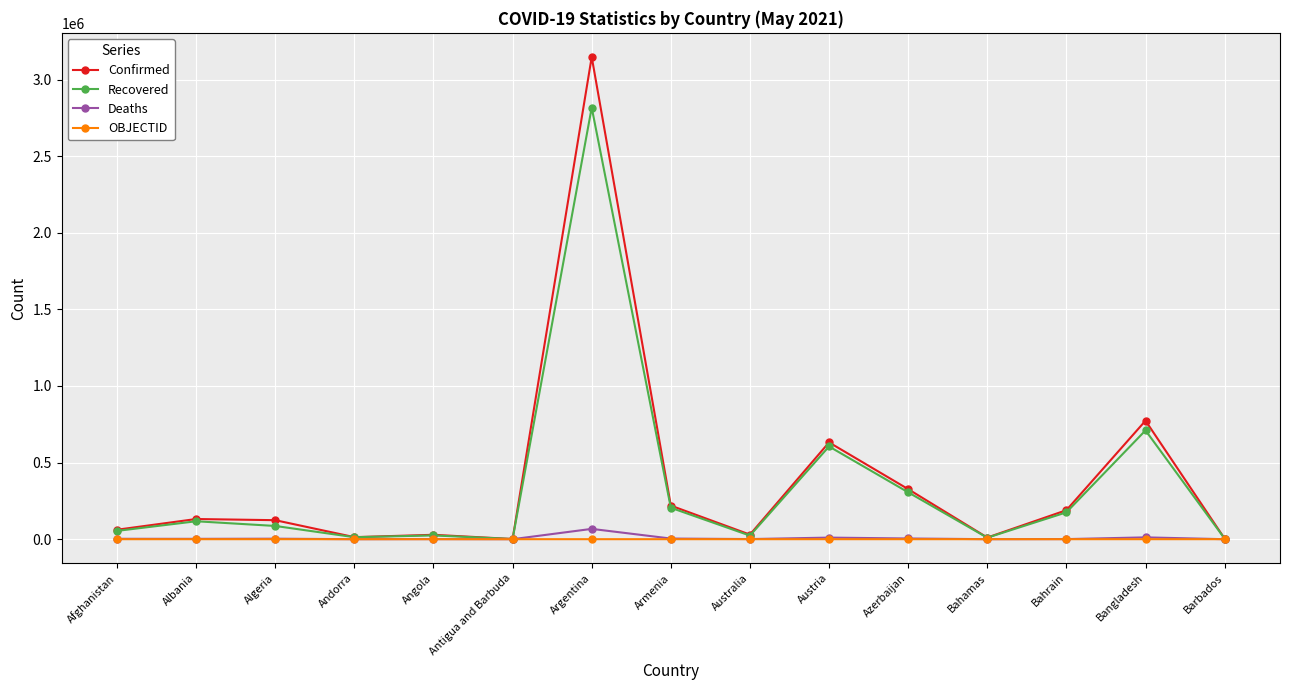

The OBJECTID series shows 9 at Australia. True or false?

True